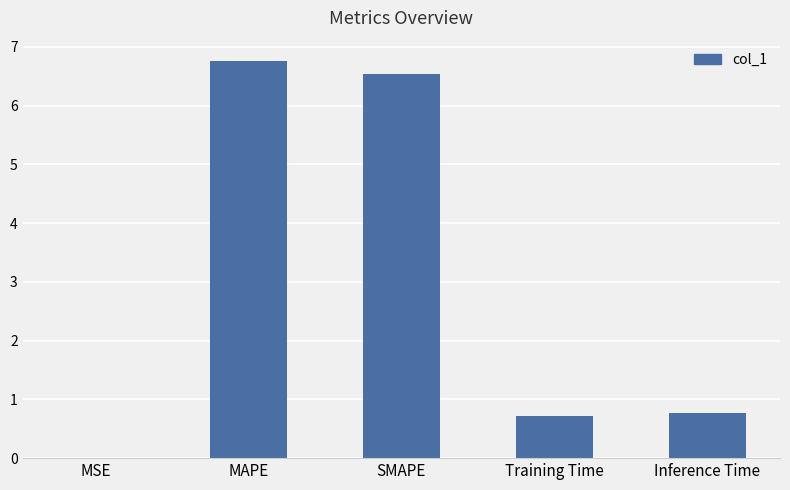

What is the sum of all values?

14.8